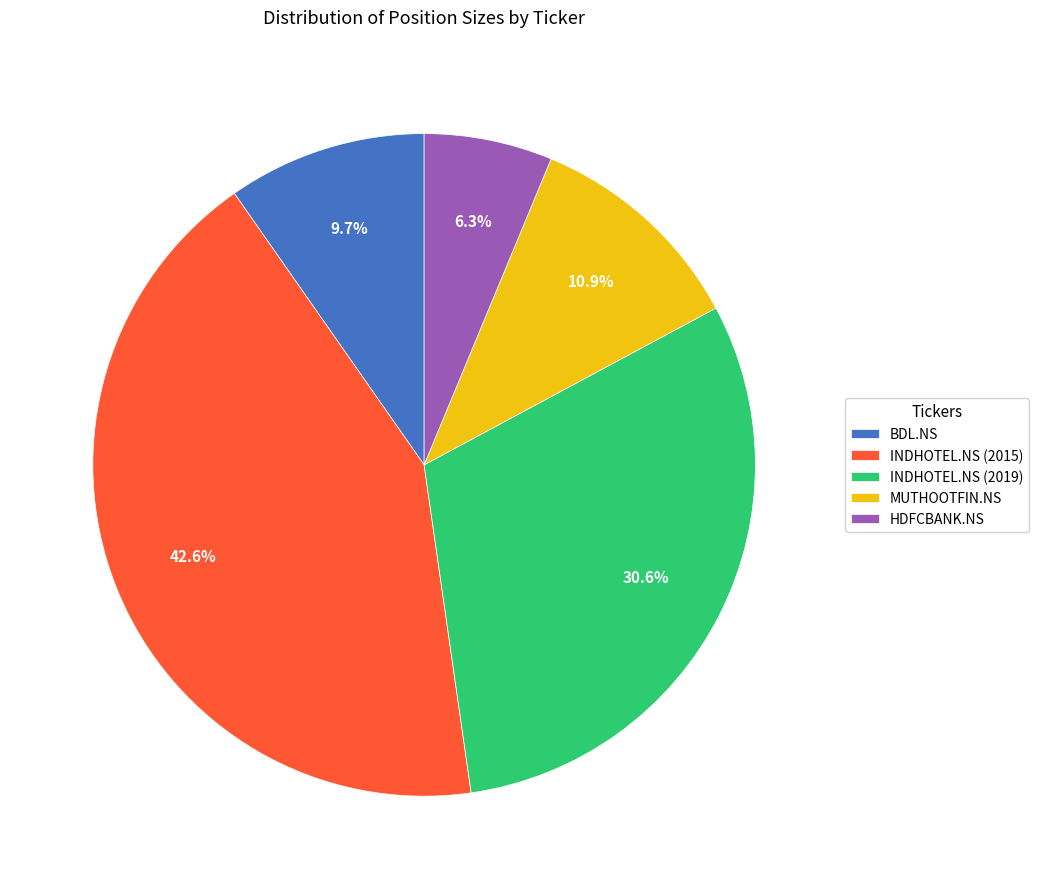

Which slice is the largest?

INDHOTEL.NS (2015)